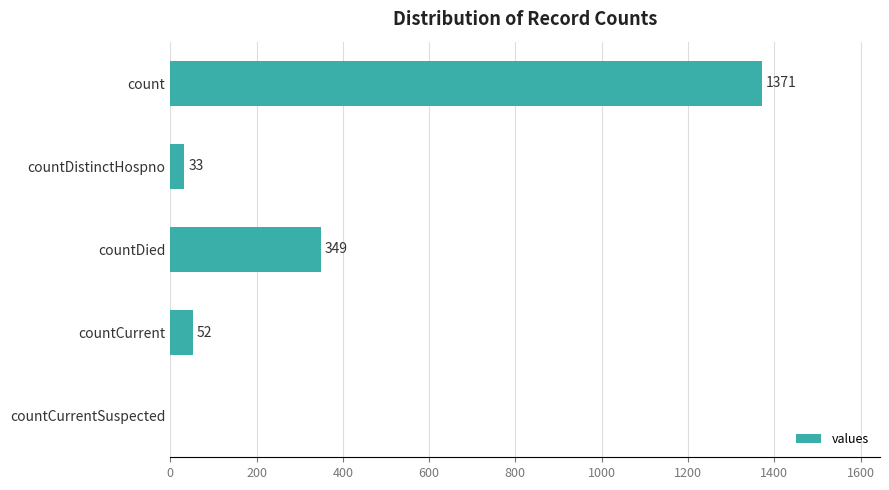

Reading bottom to top, extract all data points from this chart.

countCurrentSuspected=0	countCurrent=52	countDied=349	countDistinctHospno=33	count=1371